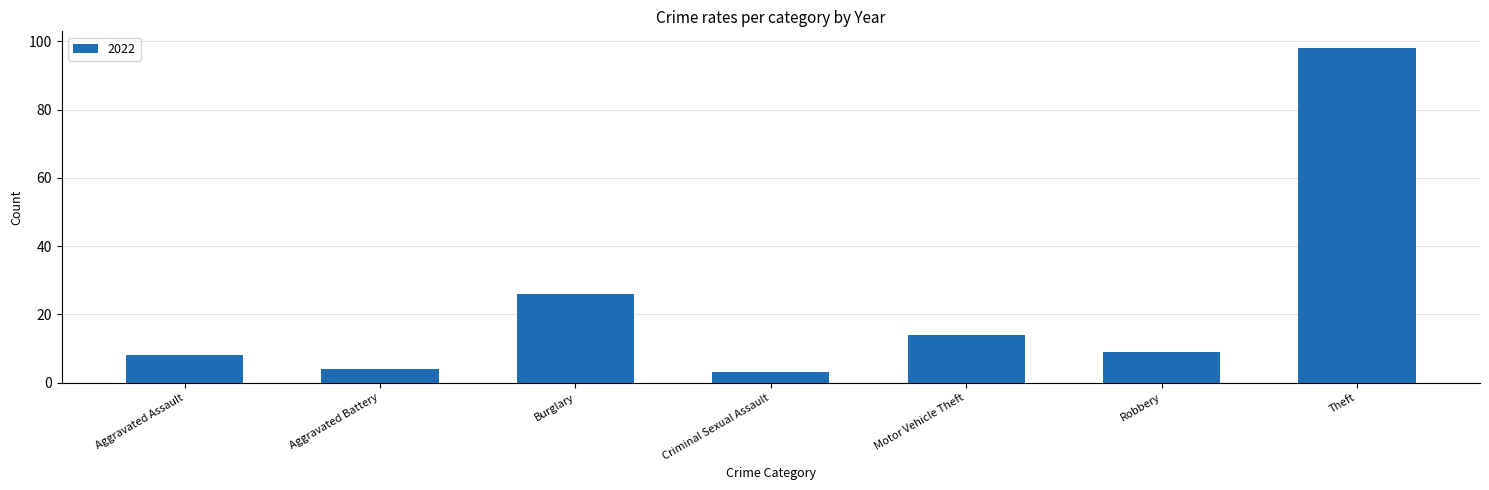

What is the label of the 3rd bar from the left?

Burglary